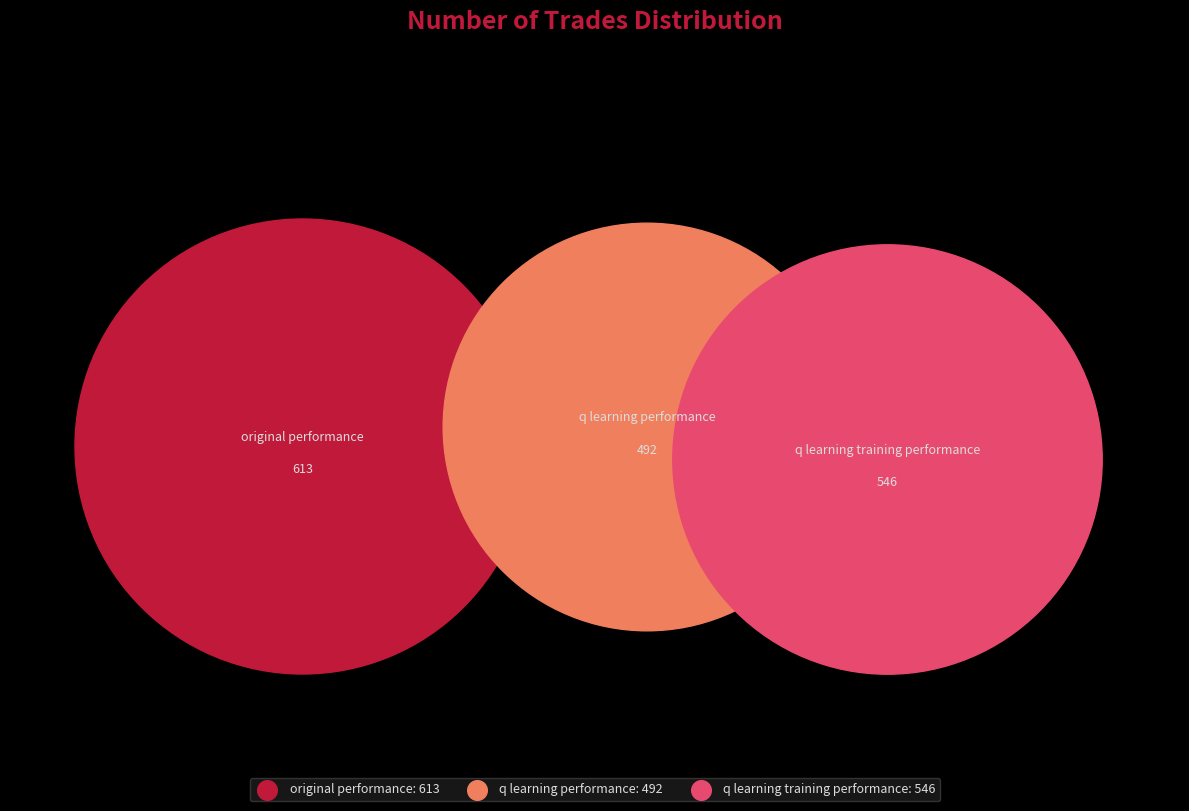

To the nearest percent, what is the average slice percentage?

33%